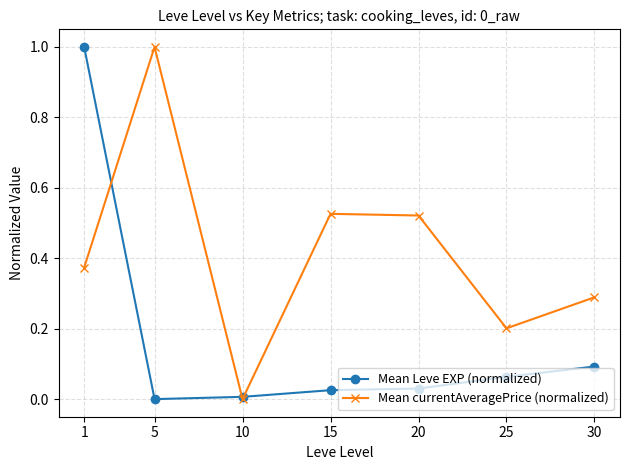

After their last crossing, which series has the higher values: Mean Leve EXP (normalized) or Mean currentAveragePrice (normalized)?

Mean currentAveragePrice (normalized)